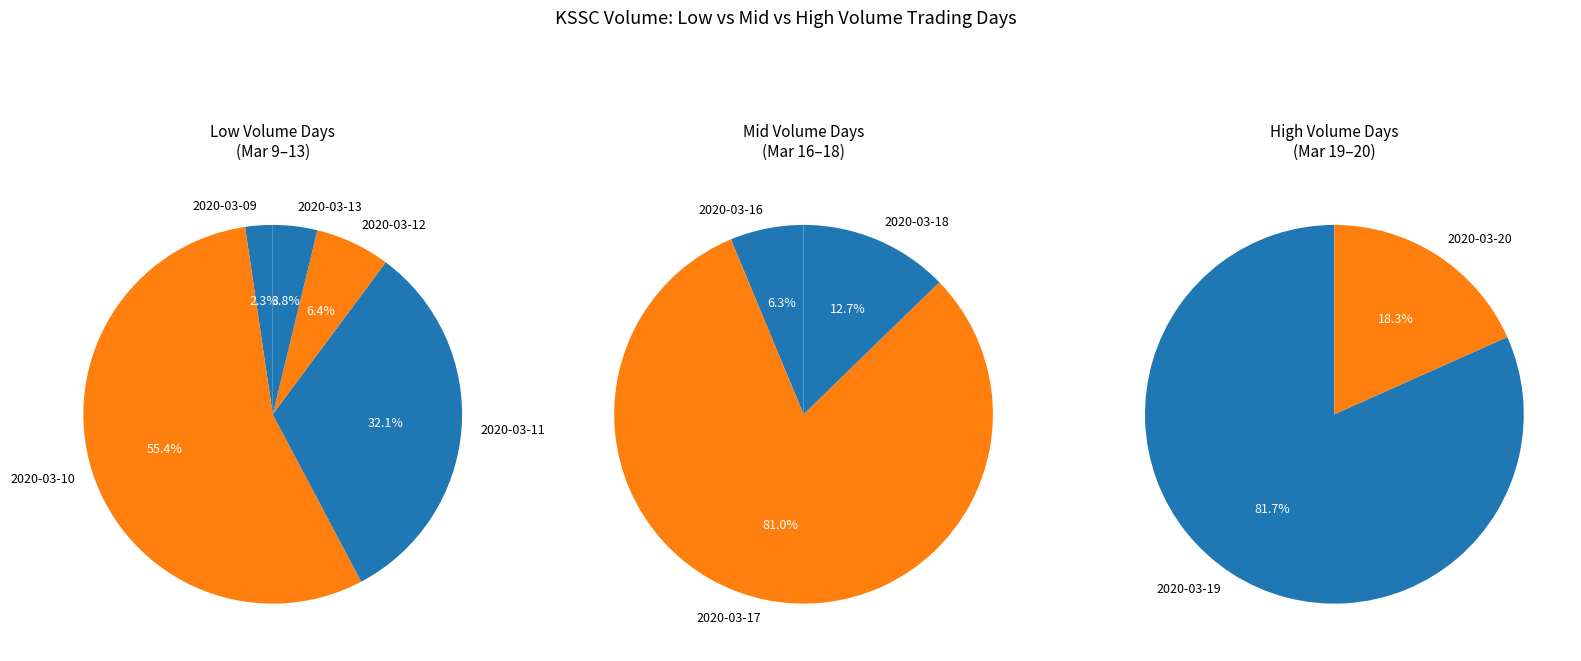

How many segments does this pie chart have?

10